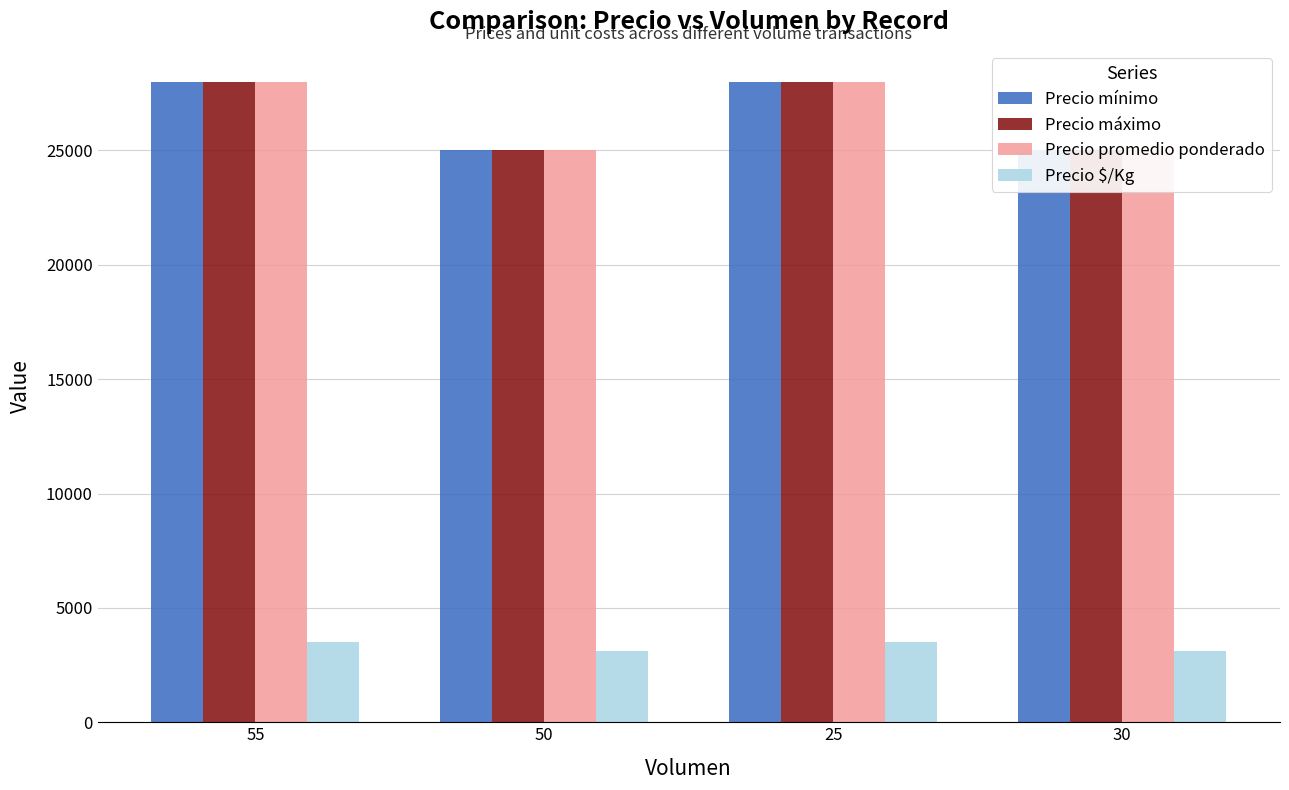

At which label does Precio mínimo reach its peak?

55